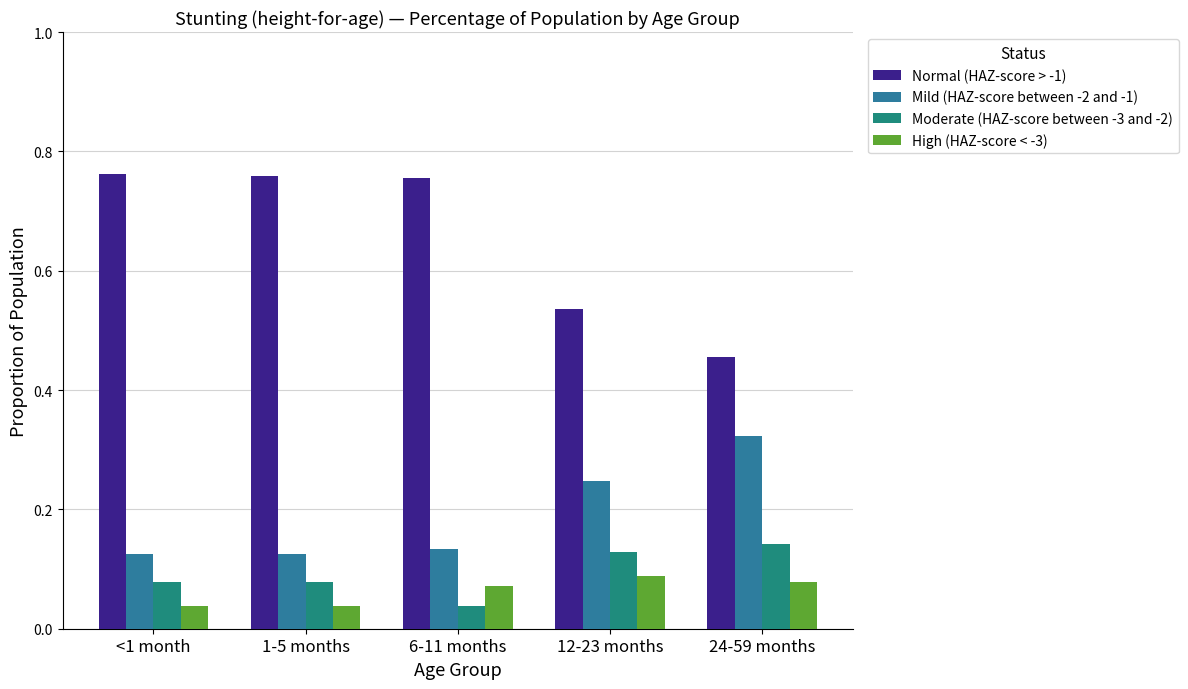

At which category is the sum across all series the highest?

<1 month